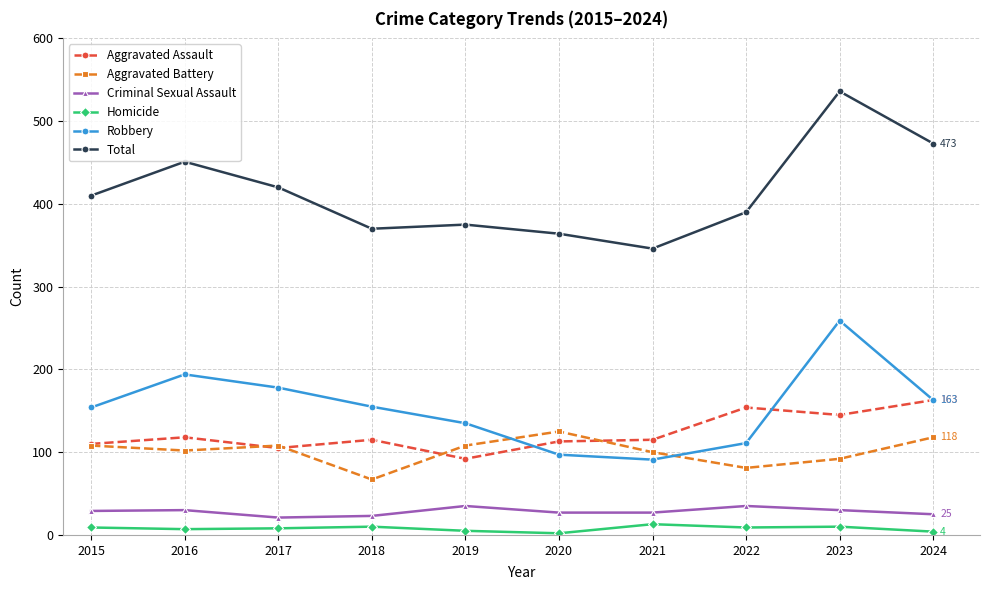

Which category has the highest value across all series?

2023